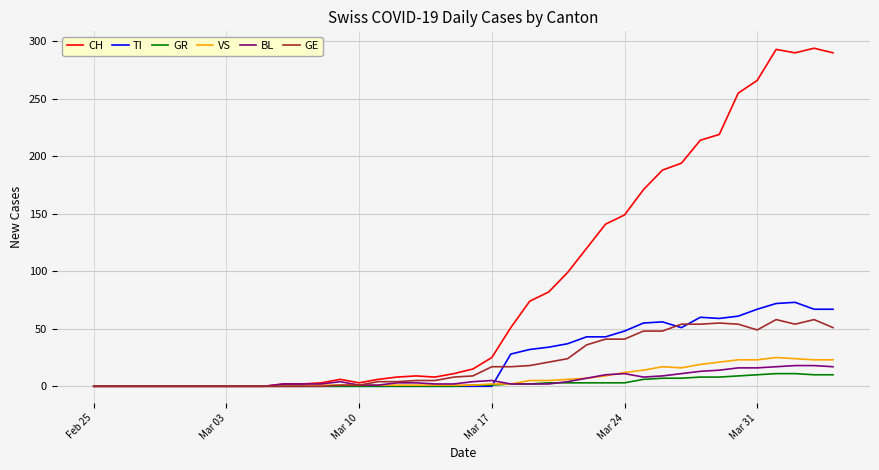

What is the maximum value shown in the chart?

294